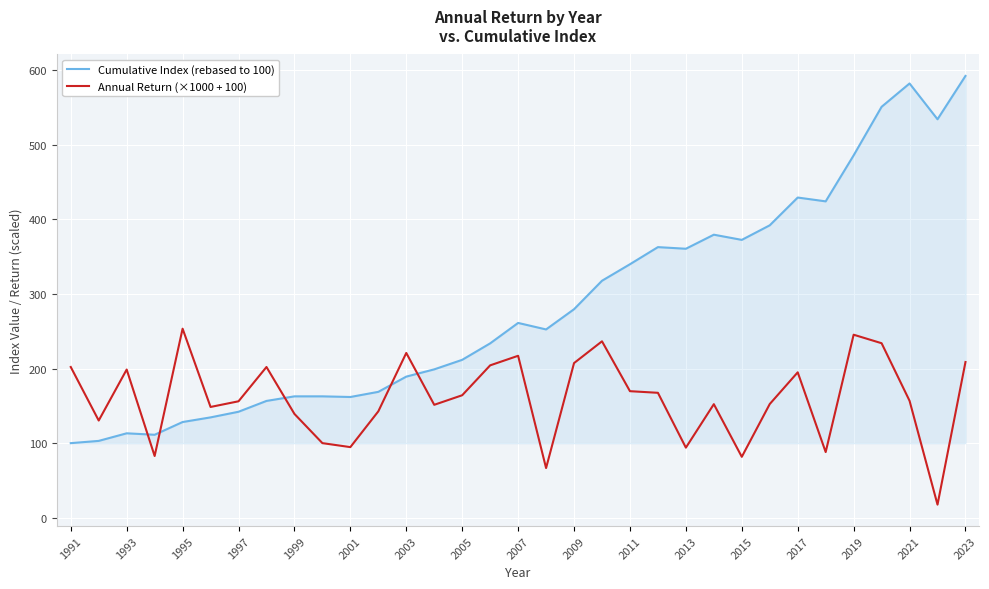

Which series has the largest range (max minus min)?

Cumulative Index (rebased to 100)